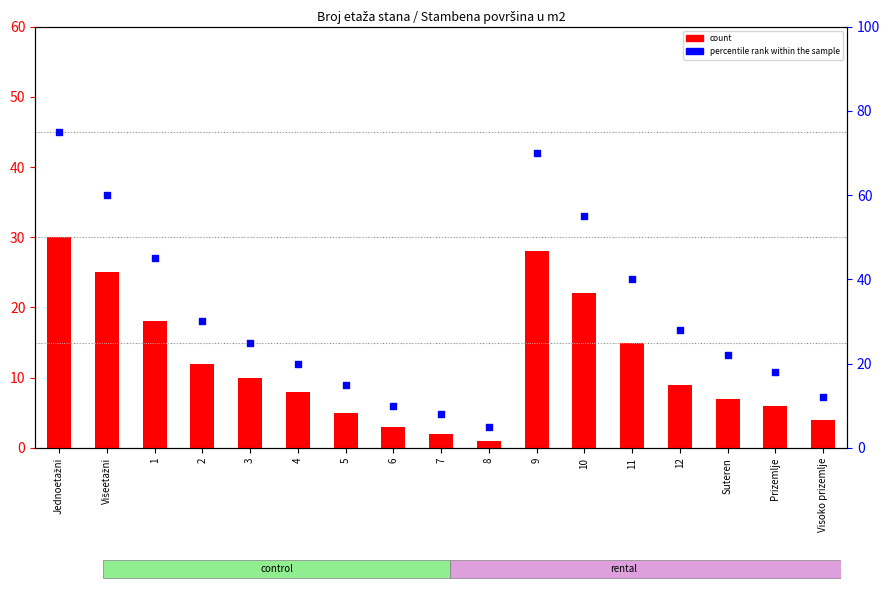

Which series has the widest spread of Y values?

percentile rank within the sample